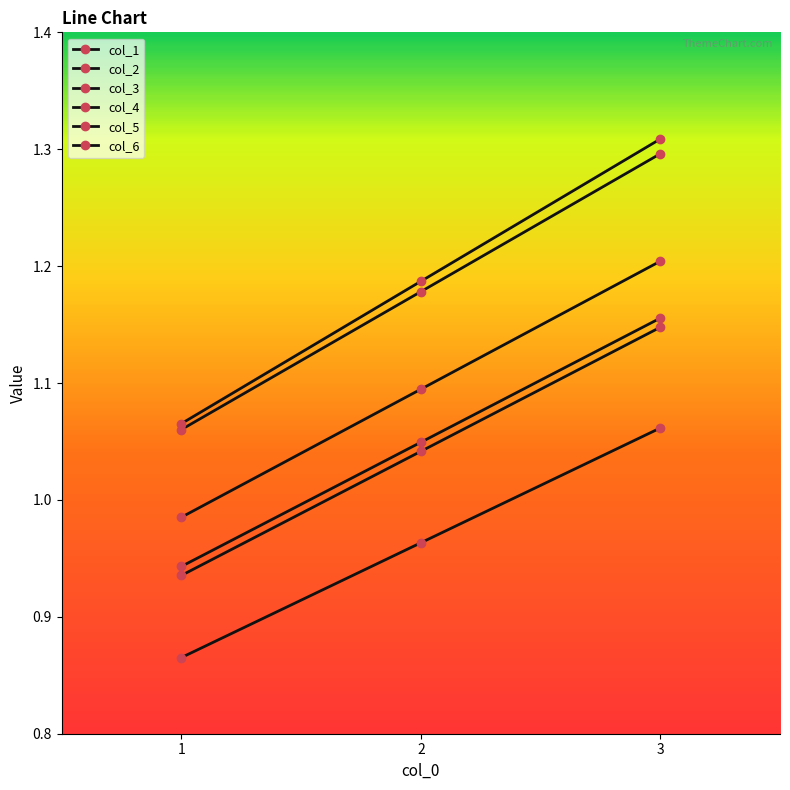

How many lines are shown in the chart?

6